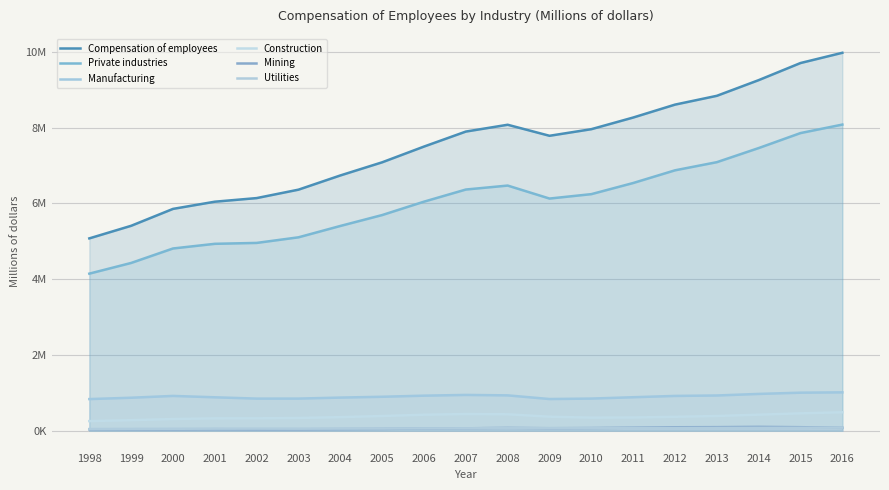

True or false: Utilities and Private industries intersect in this chart.

False